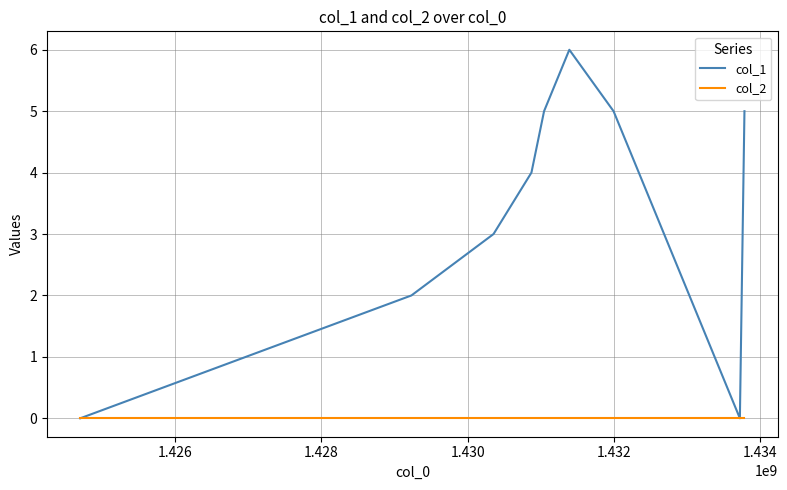

Which series has the largest total across all categories?

col_1